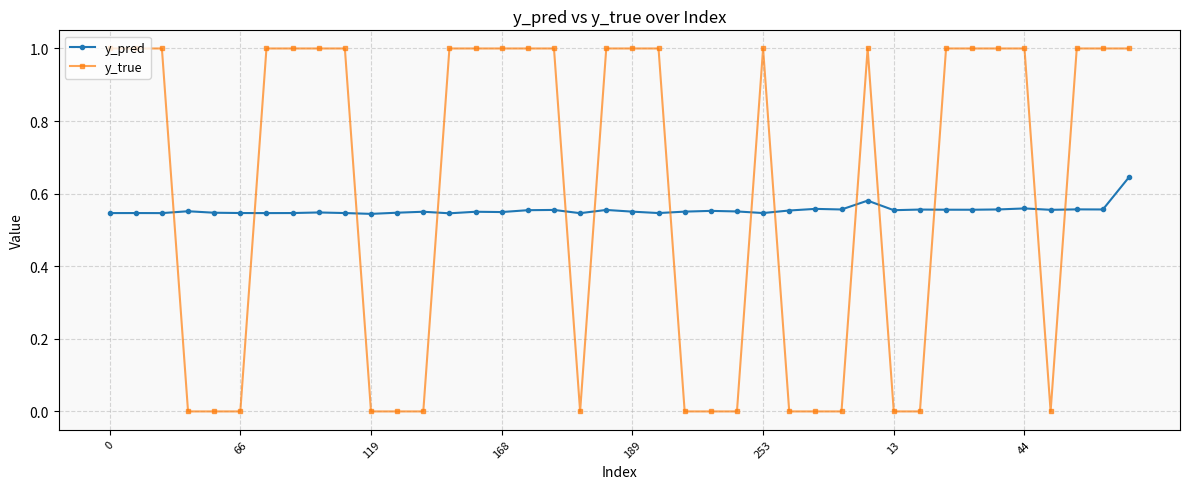

Which series has the widest spread of values?

y_true